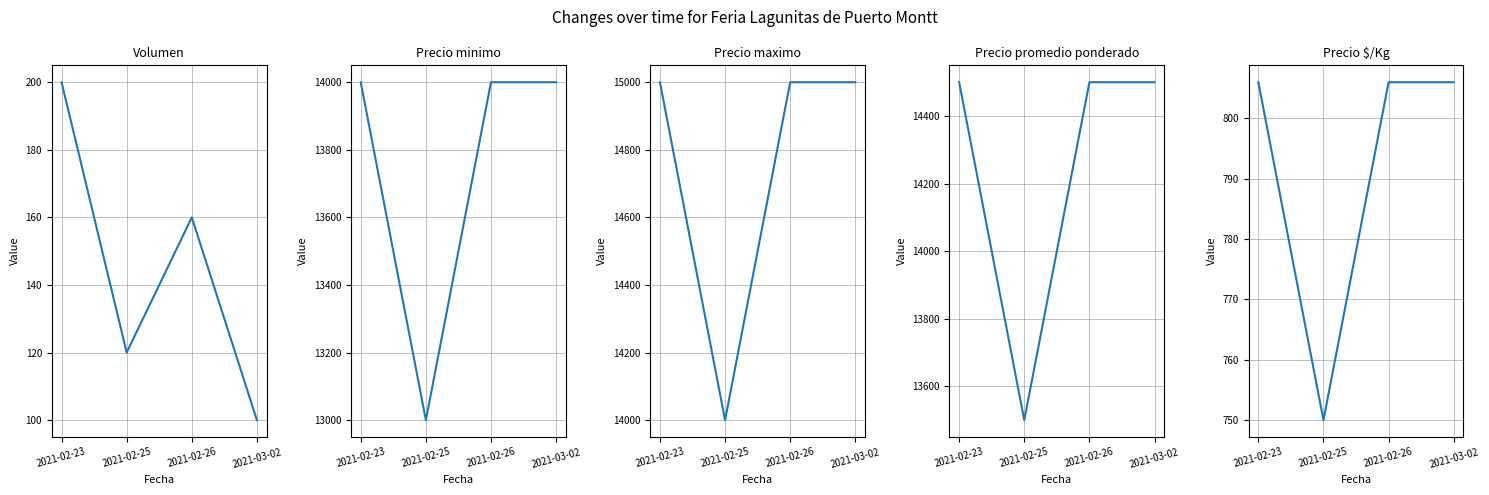

Where is Precio minimo nearest to the value 13500?

2021-02-23